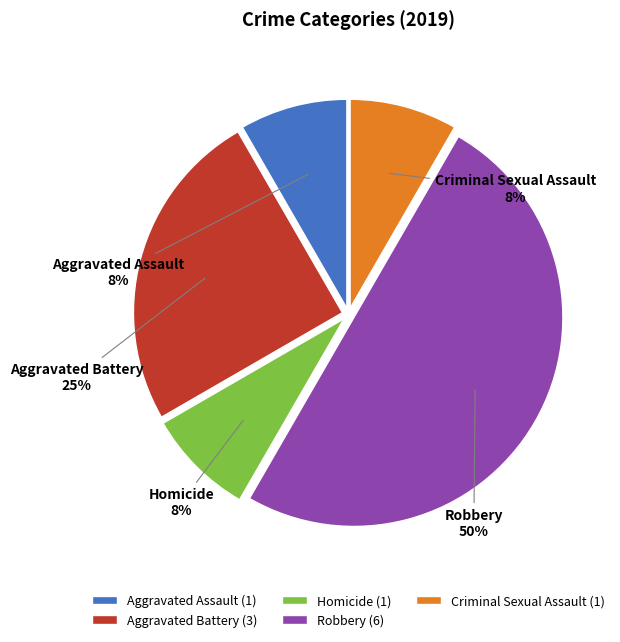

Is the sum of Criminal Sexual Assault and Aggravated Assault greater than half?

No